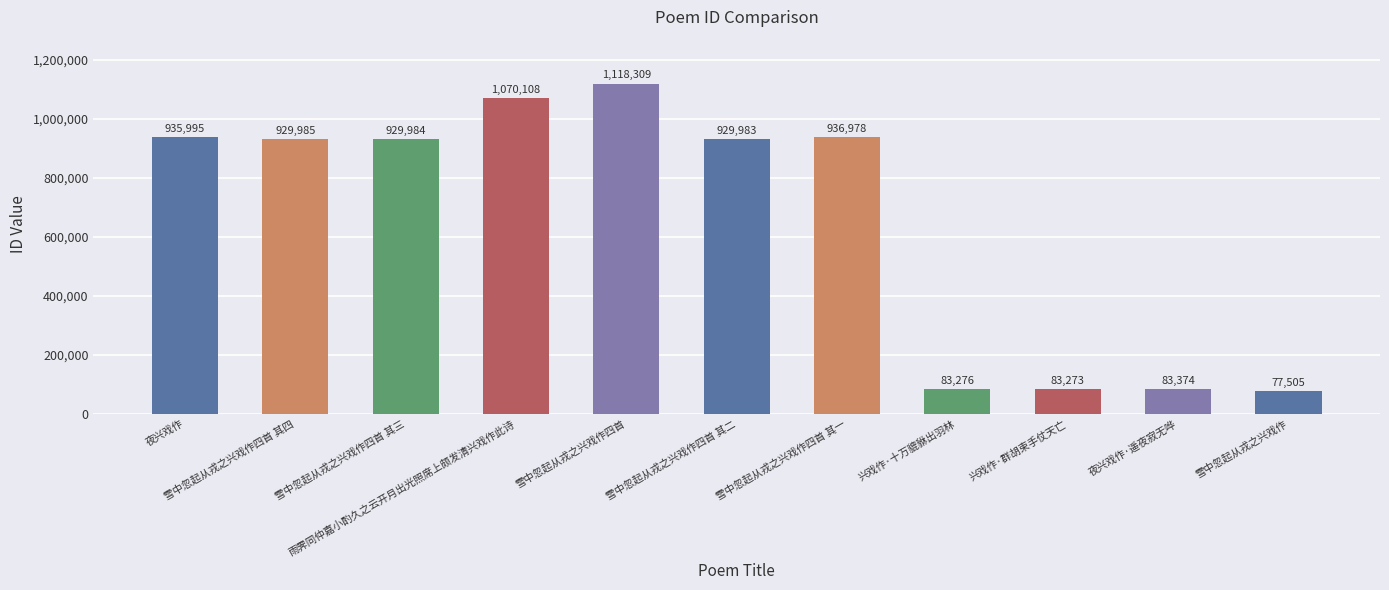

Which category has the highest value across all series?

雪中忽起从戎之兴戏作四首